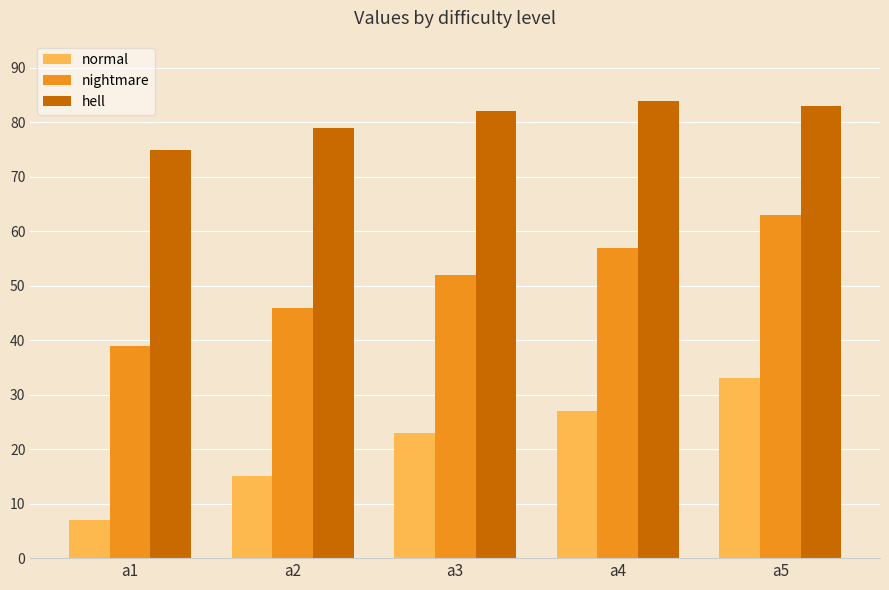

What is the value of the normal bar at the 2nd from the left?

15